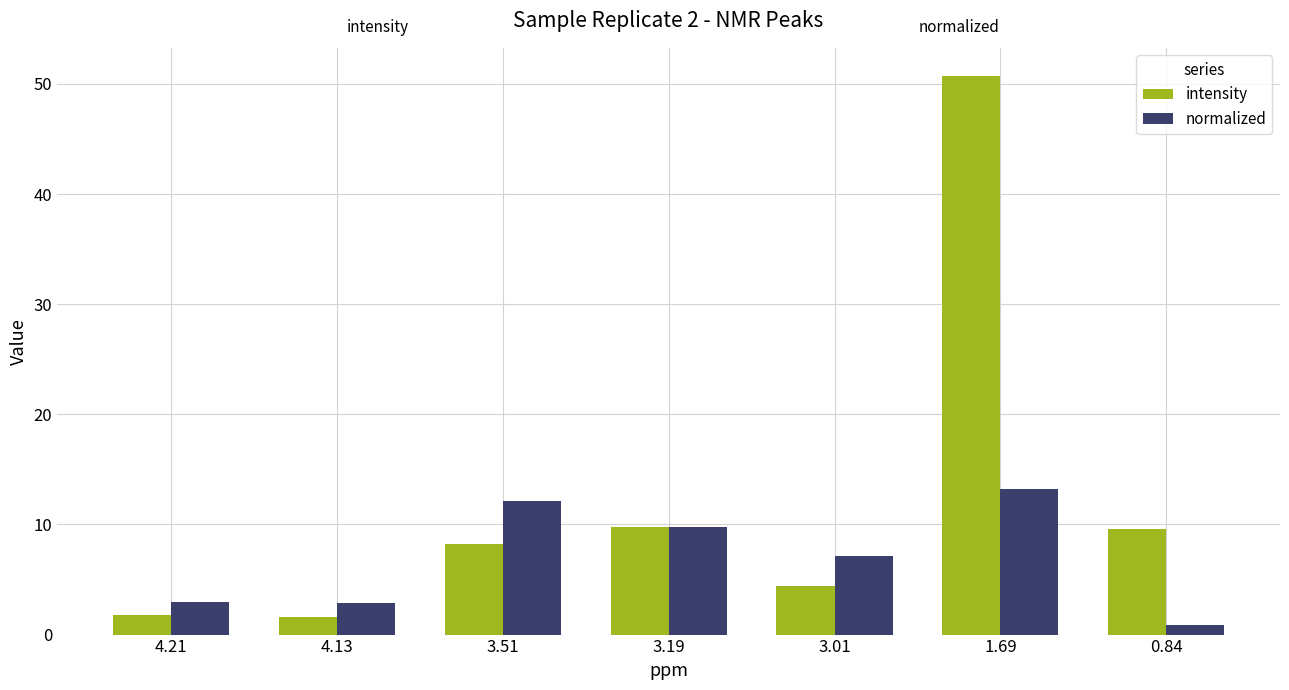

What is the total value across all series at 3.19?

19.5